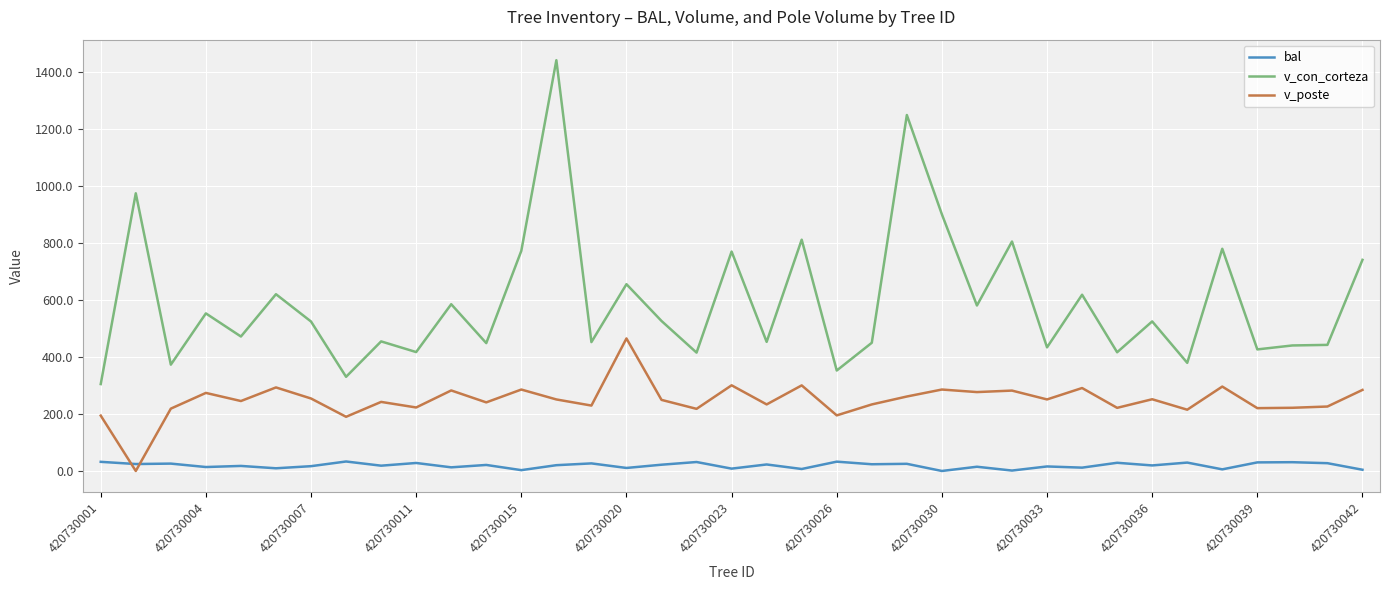

What is the greatest value displayed?

1440.6